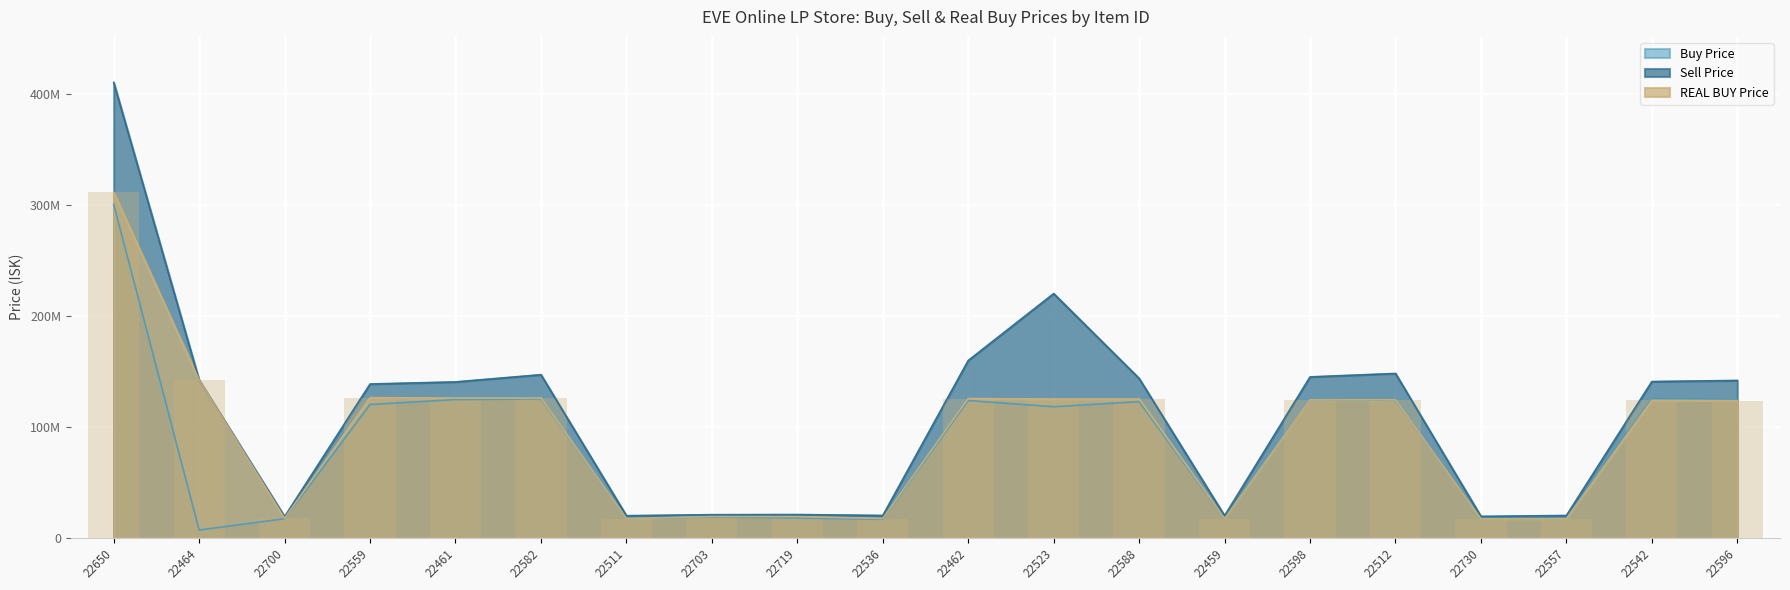

What is the minimum value for Buy Price?

6866000.0